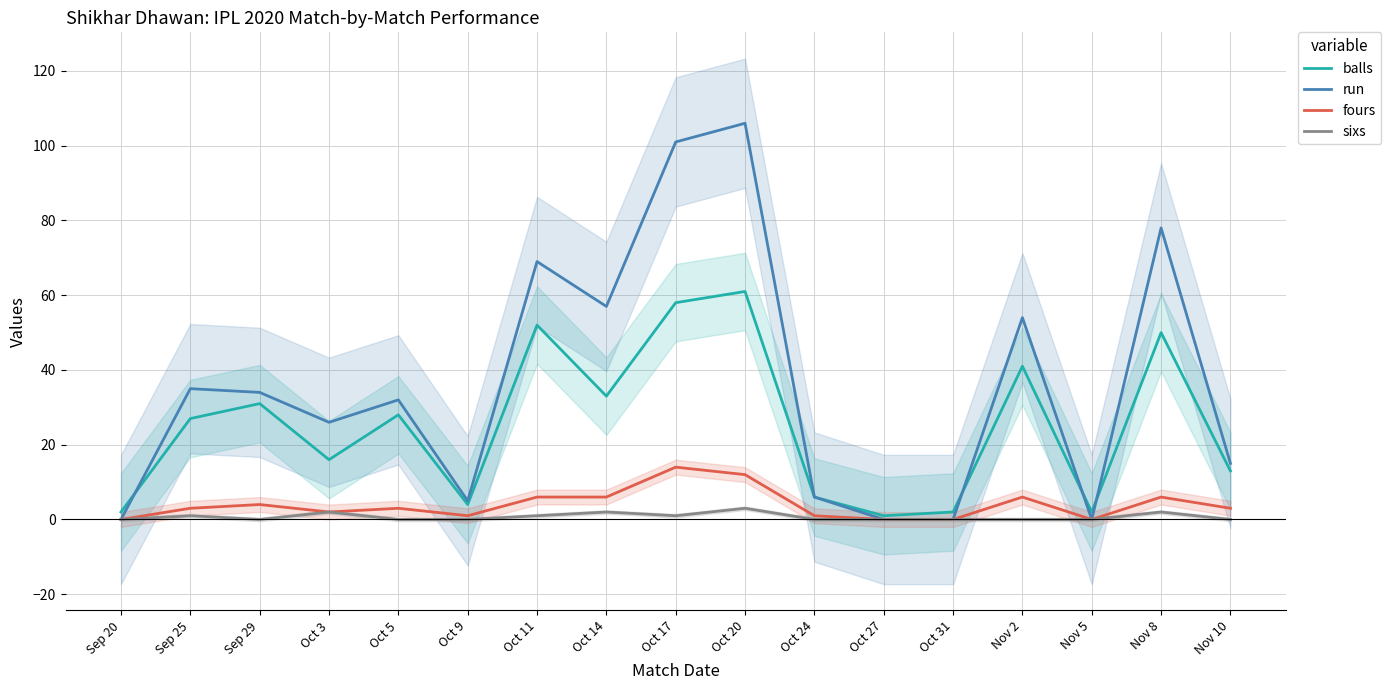

What is the label of the 5th point from the left?

Oct 5